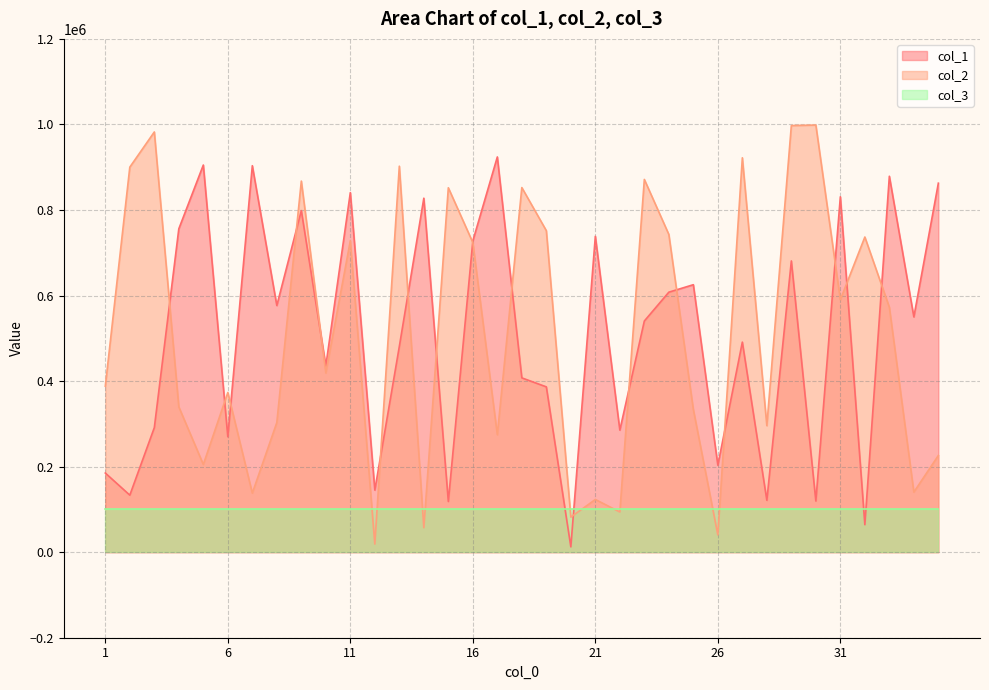

Rank the series by their maximum value, from lowest to highest.

col_3, col_1, col_2